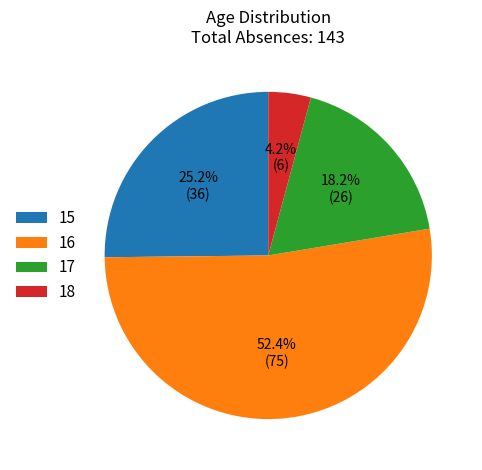

To the nearest percent, what is the difference between the largest and smallest slice percentages?

48%